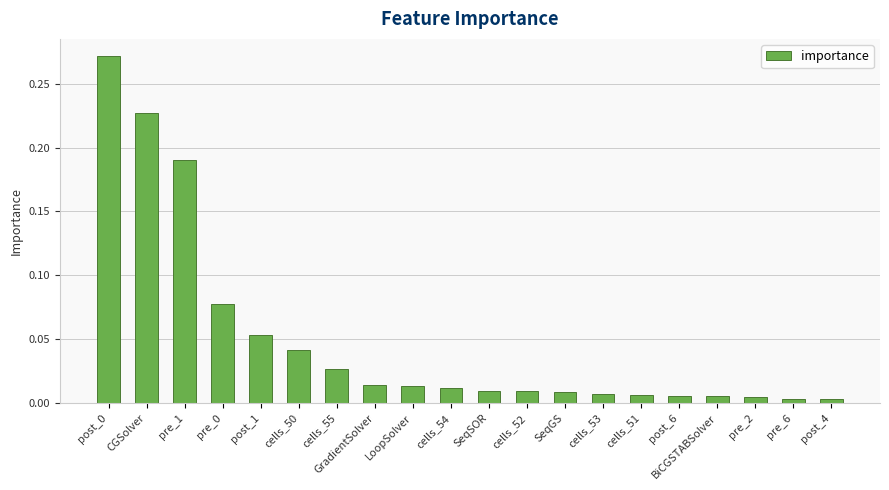

What is the sum of all values?

1.0